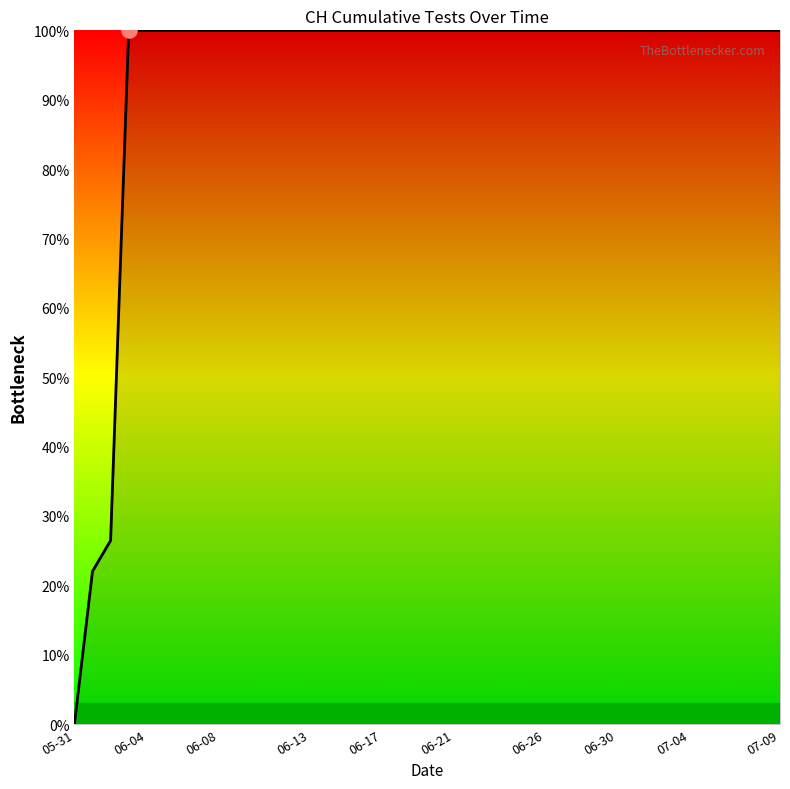

What is the difference between the maximum and minimum values?

100.0